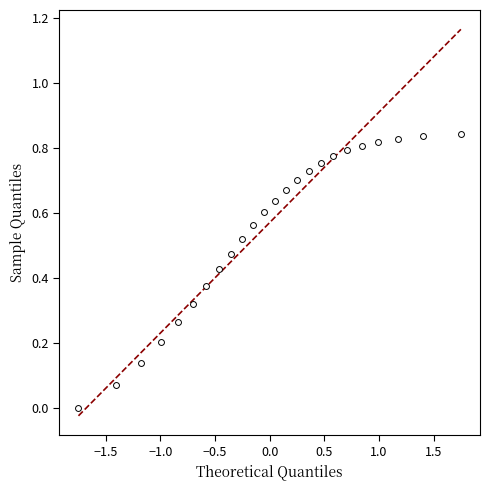

What is the range of X values (max minus min)?

3.5